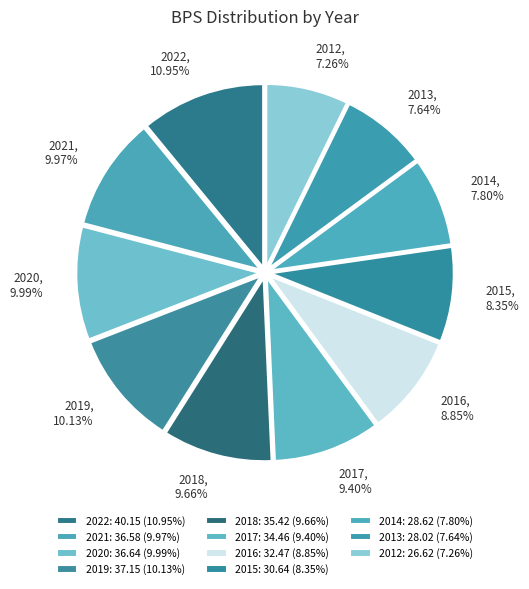

Count the number of slices in the pie.

11